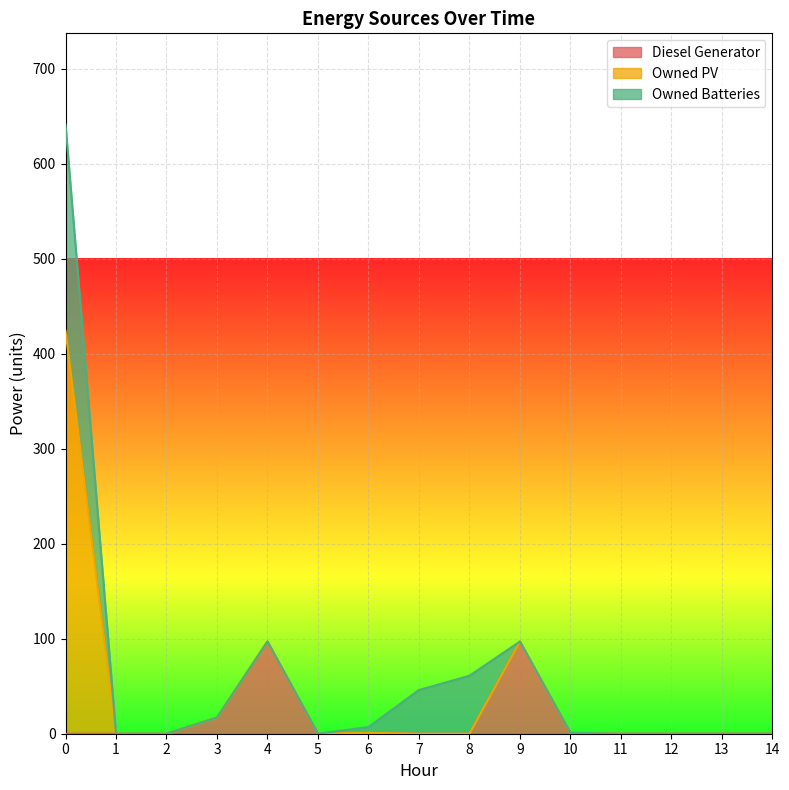

What is the highest value of the Diesel Generator series?

97